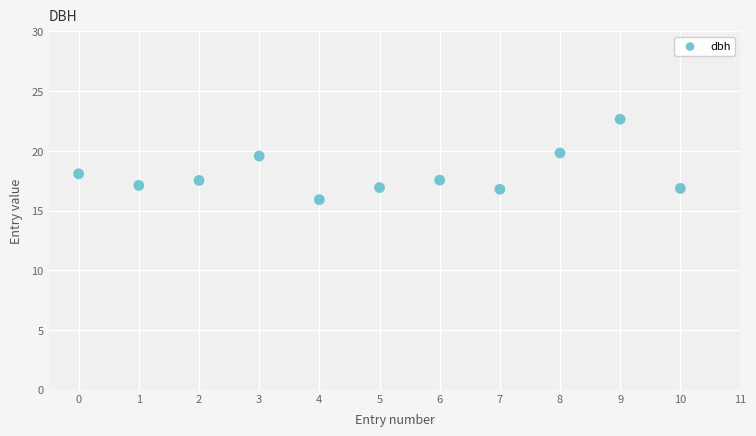

What is the average Y value?

18.1